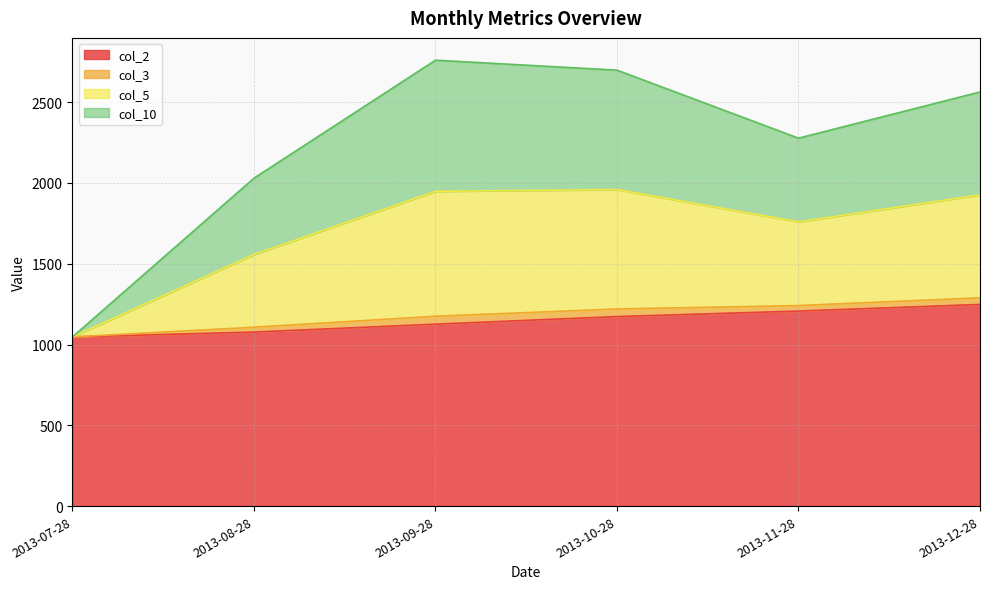

The col_5 series shows 1044.1 at 2013-11-28. True or false?

False